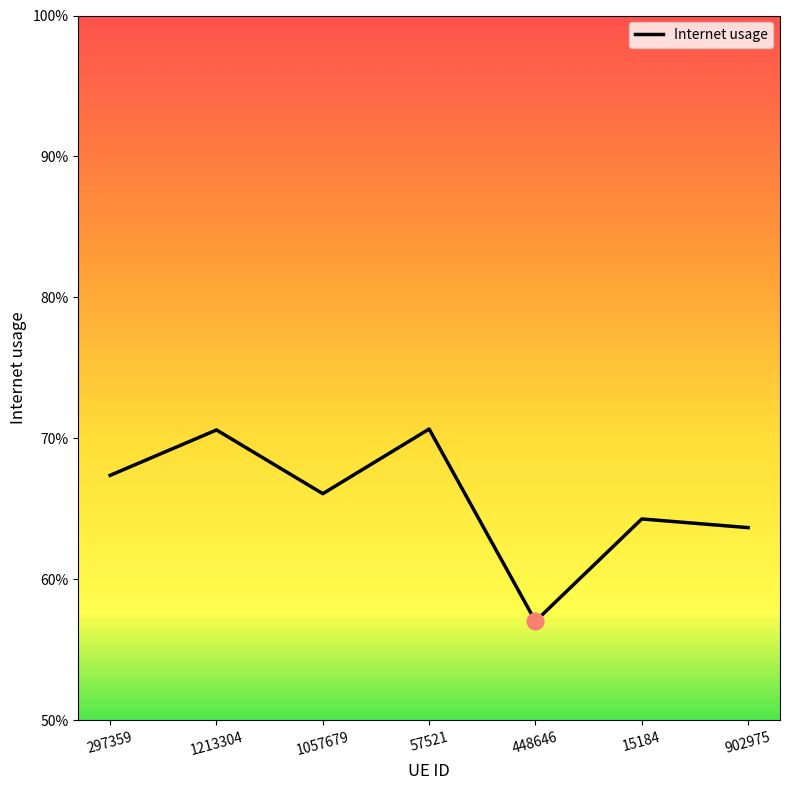

Reading right to left, what are all the values shown in this chart?

902975=0.6	15184=0.6	448646=0.6	57521=0.7	1057679=0.7	1213304=0.7	297359=0.7